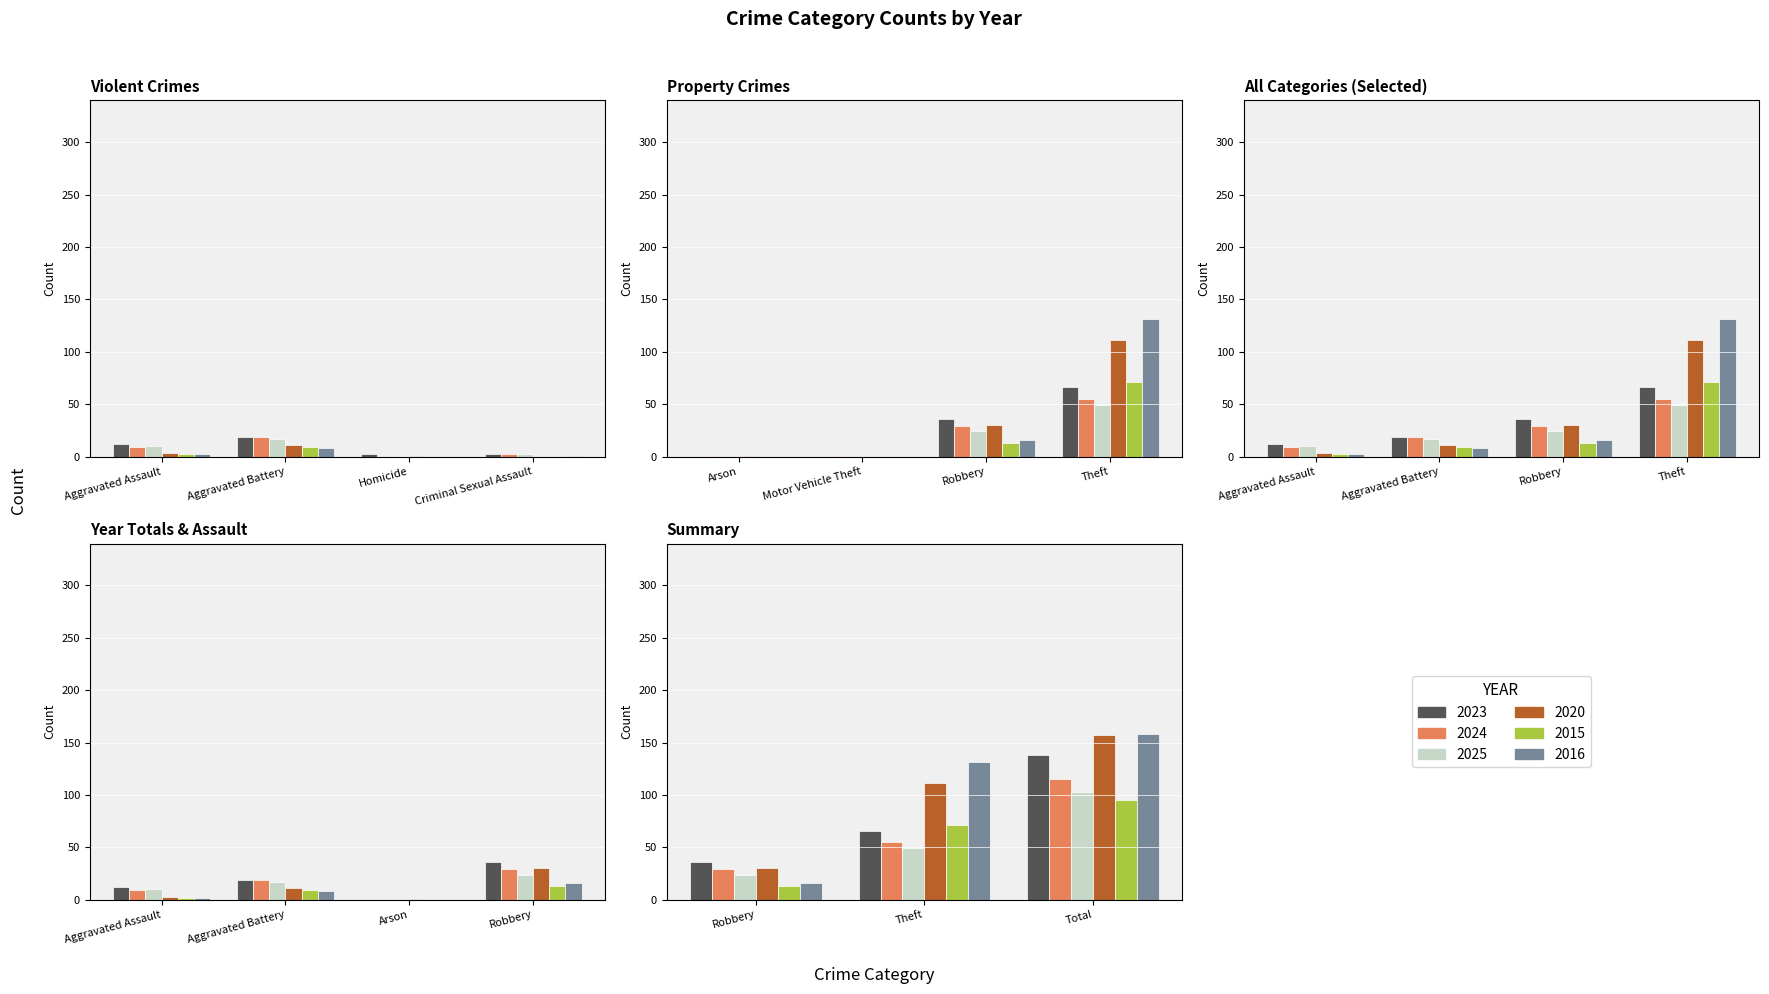

What are all the series names shown in the legend?

2023, 2024, 2025, 2020, 2015, 2016